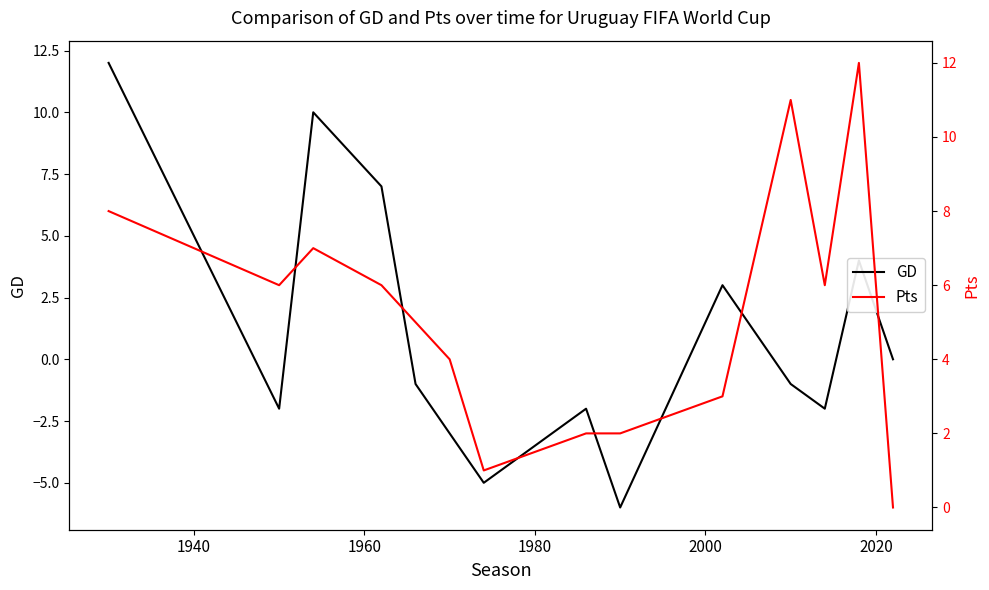

What is the minimum value for GD?

-6